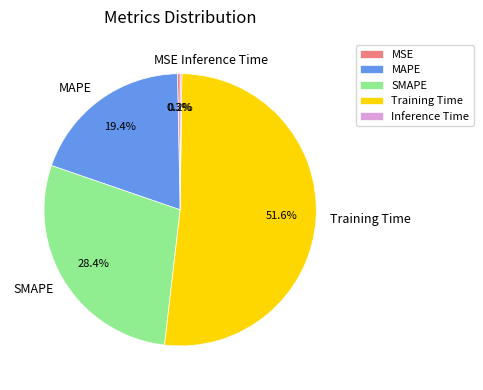

True or false: MAPE accounts for 26% of the total.

False